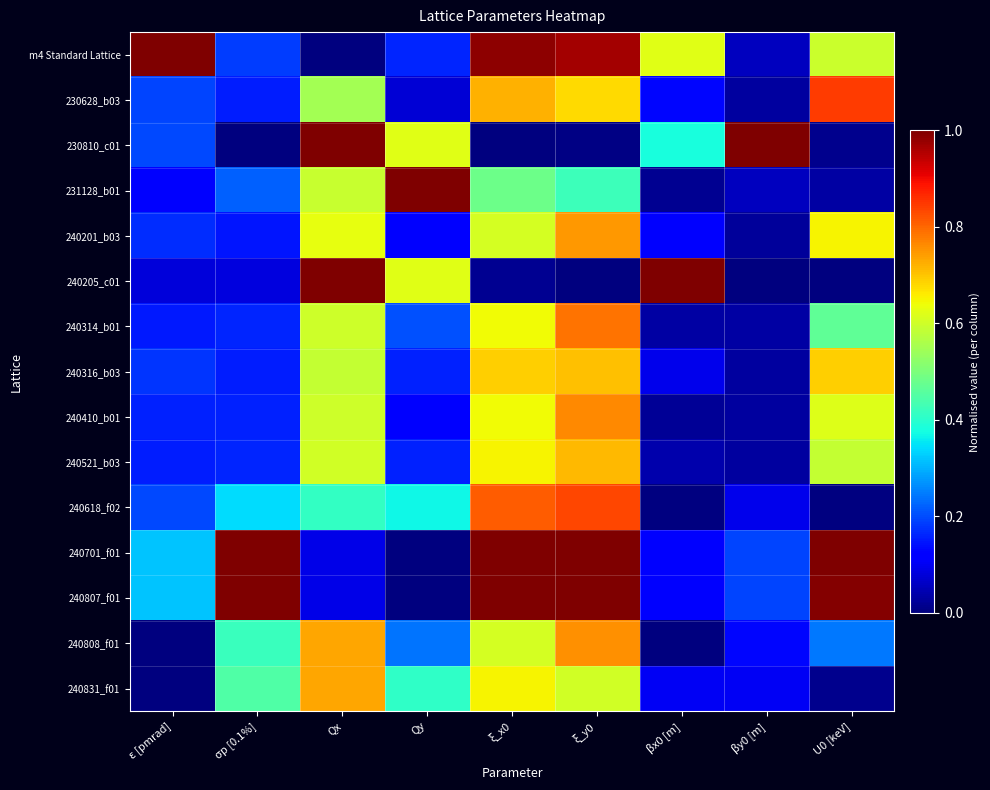

At which label is 240314_b01 closest to 0?

βy0 [m]